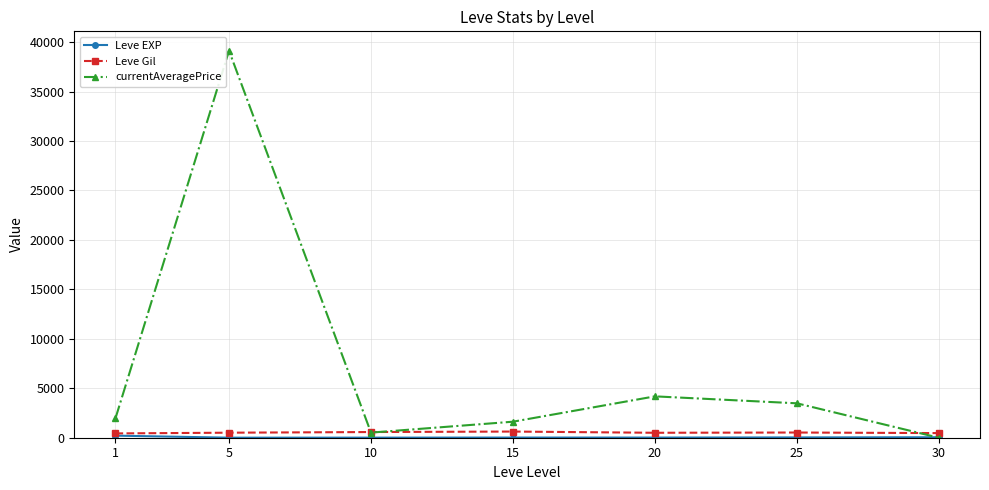

Where is the first local minimum for currentAveragePrice?

10